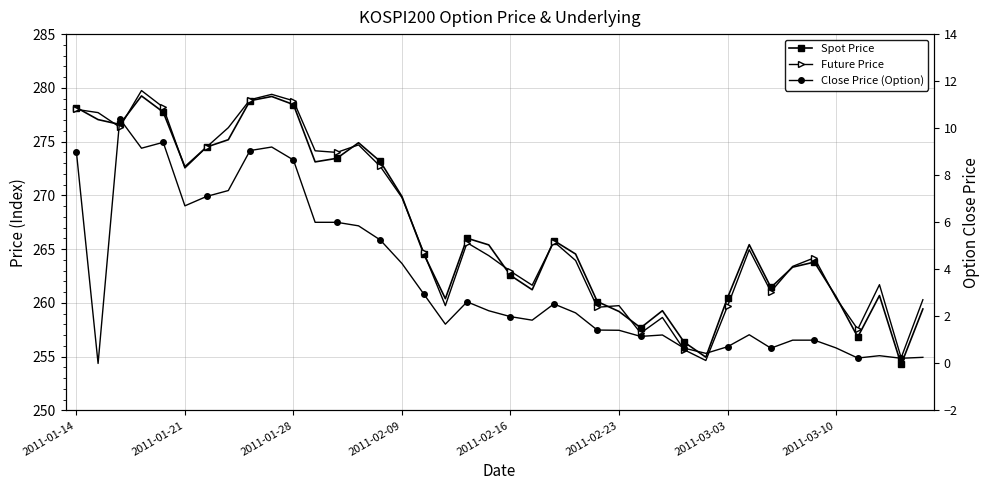

True or false: Future Price and Close Price (Option) cross at least once.

False